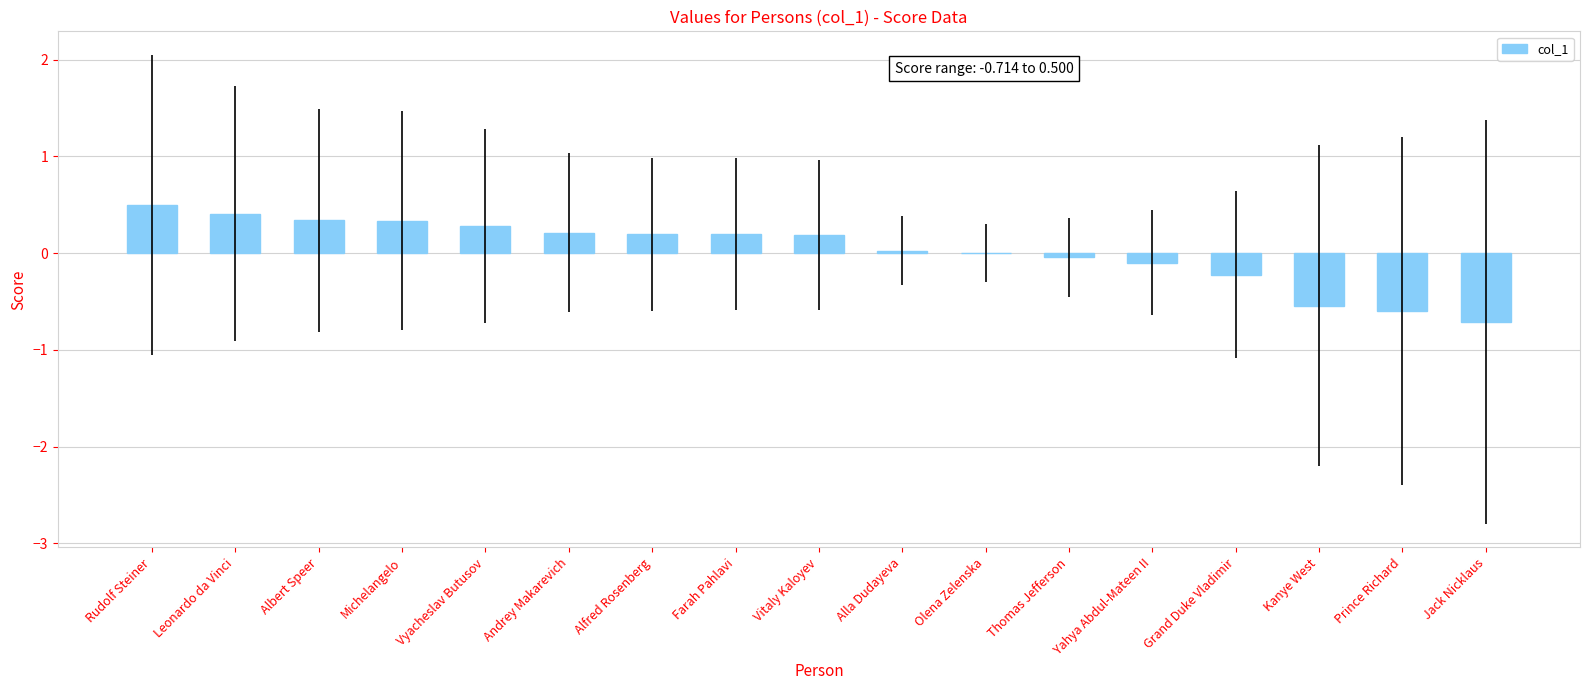

The value at Leonardo da Vinci is 0.4. True or false?

True